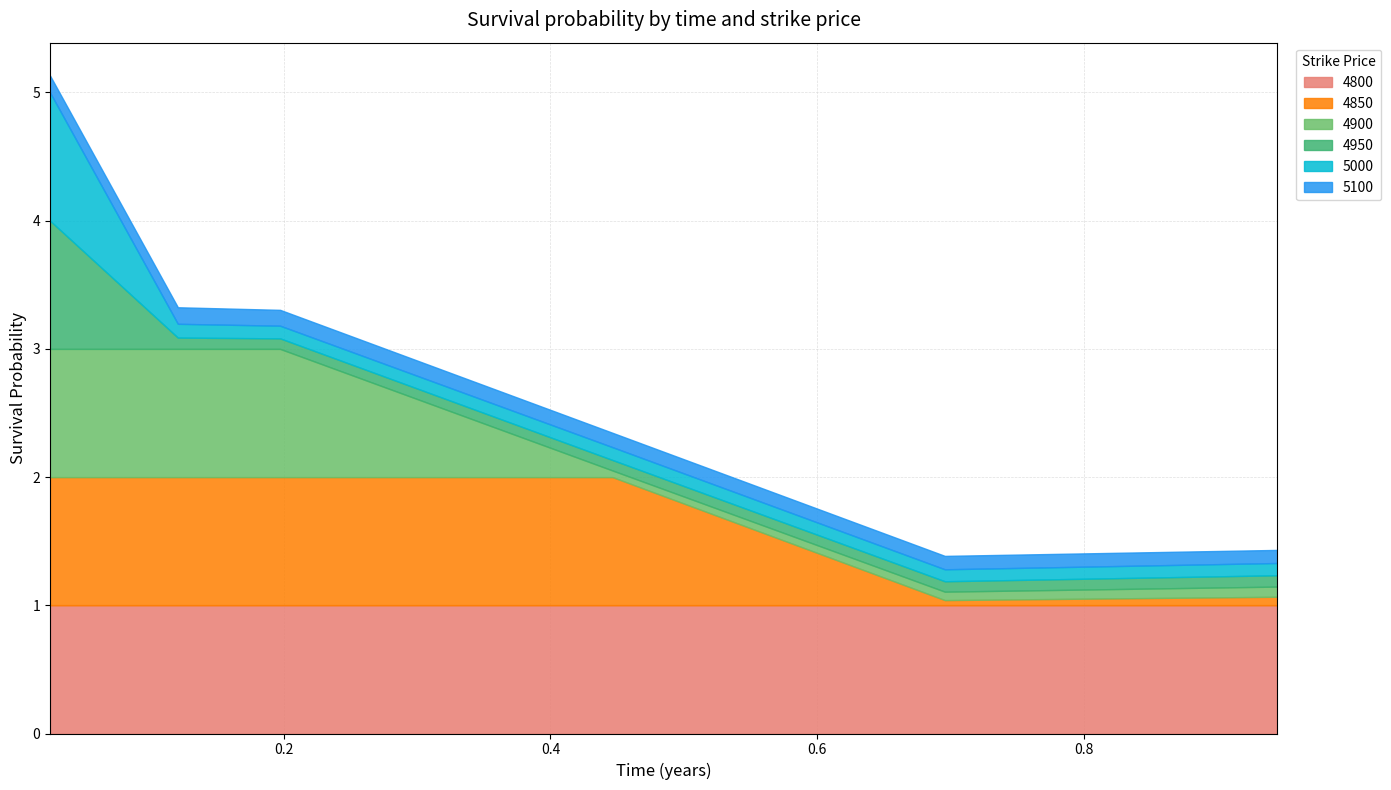

What is the label of the 4th point from the right?

0.1972602739726027